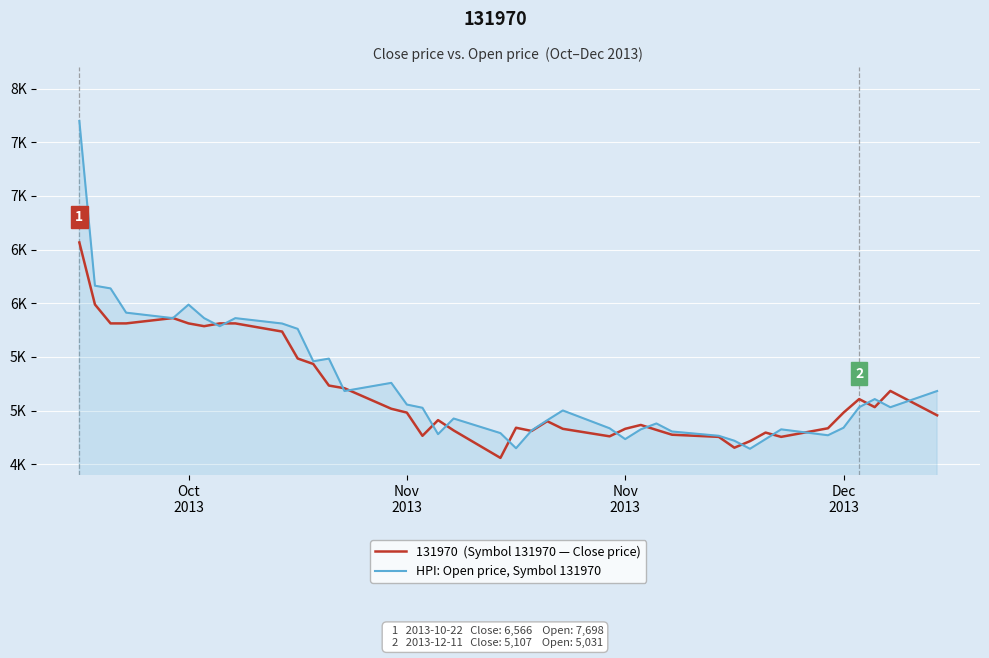

Does the chart display data point markers on the line(s)?

No